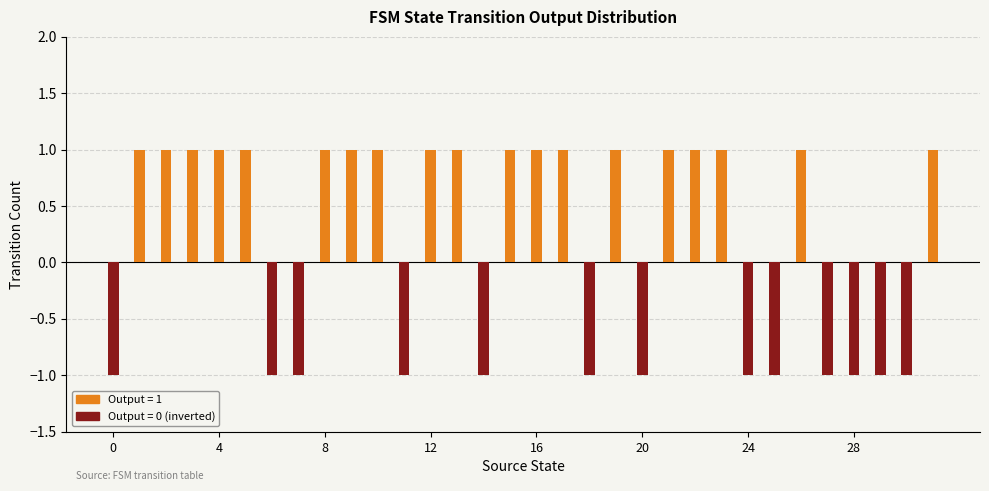

What is the sum of the transitions_with_output_0 values at 13 and 20?

-1